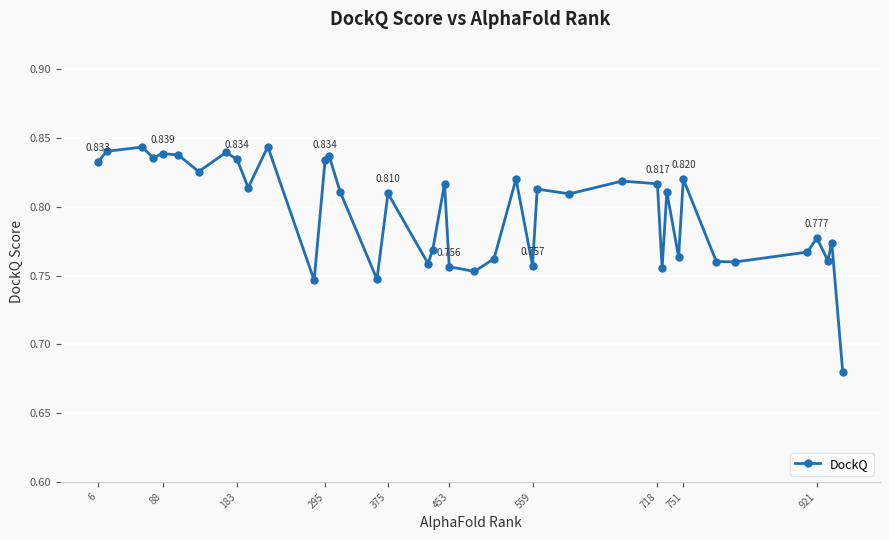

True or false: the data has more than 2 interior local peaks.

True